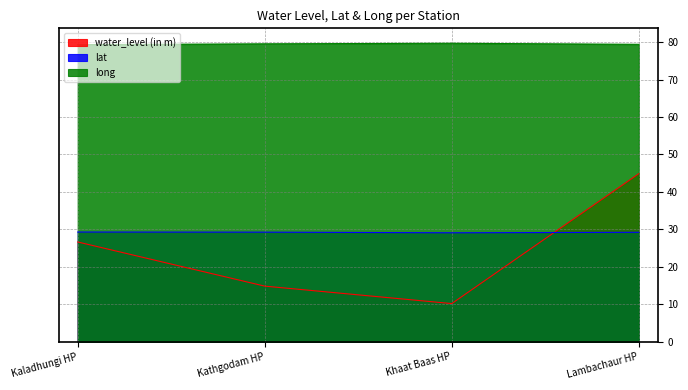

True or false: lat has more than 1 points higher than both neighbors.

False